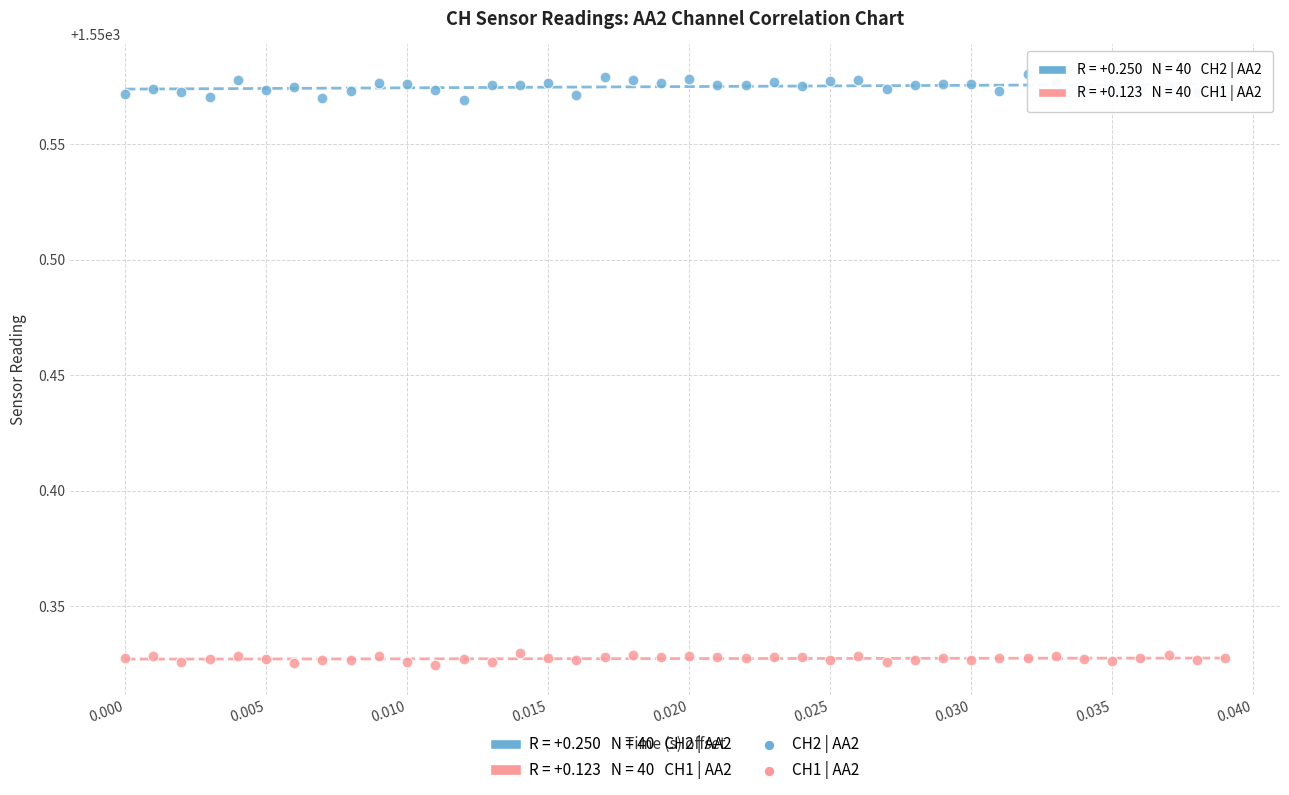

Which series reaches the maximum Y coordinate?

CH2 | AA2